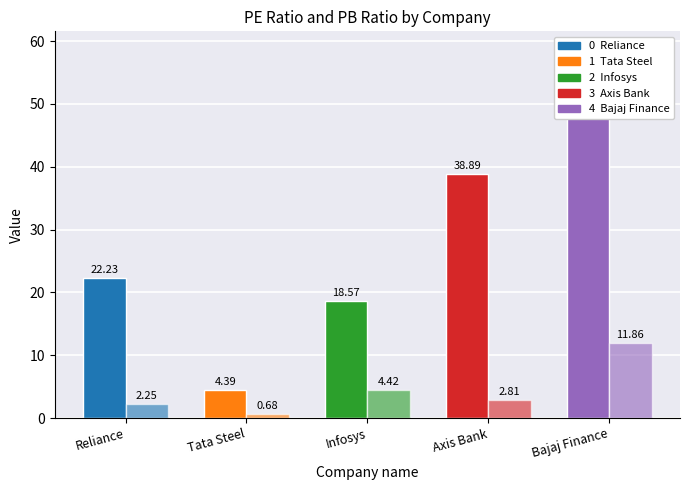

Where is PE Ratio nearest to the value 31?

Axis Bank